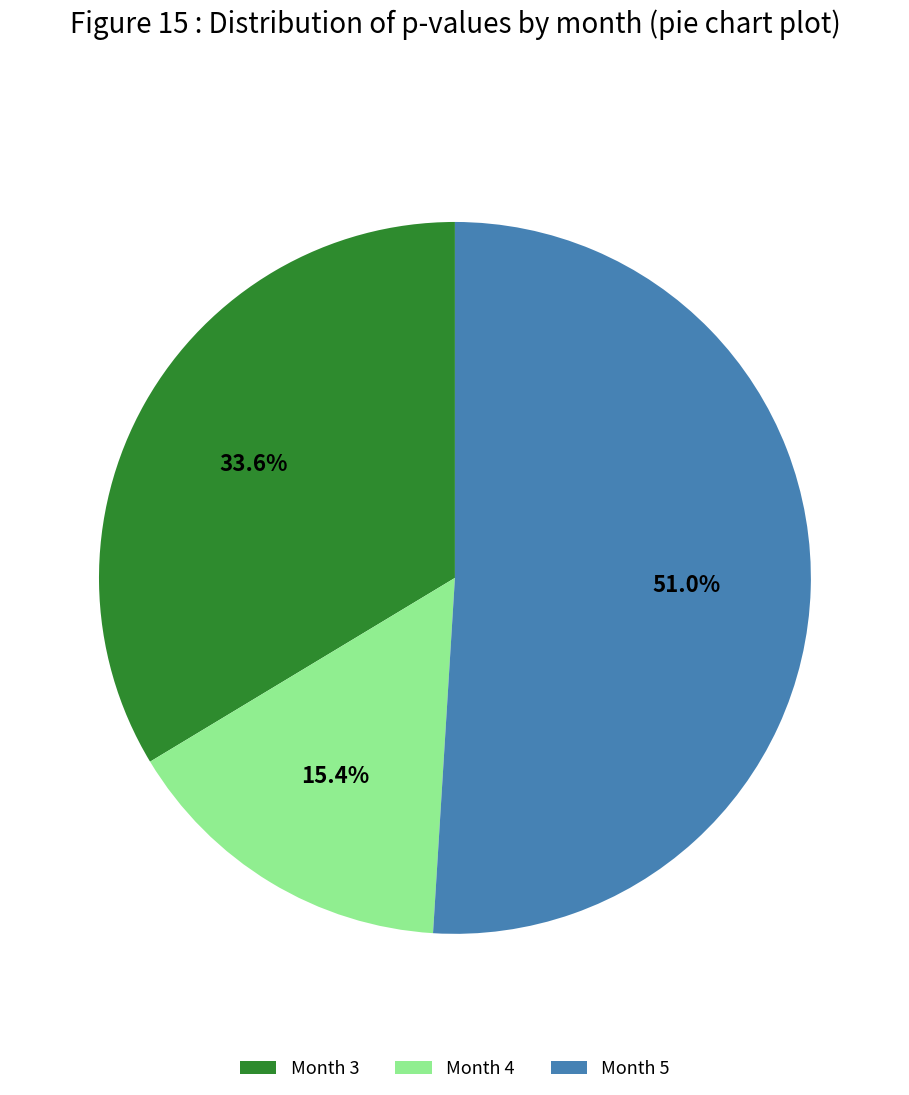

To the nearest percent, what percentage of the pie is Month 3?

34%